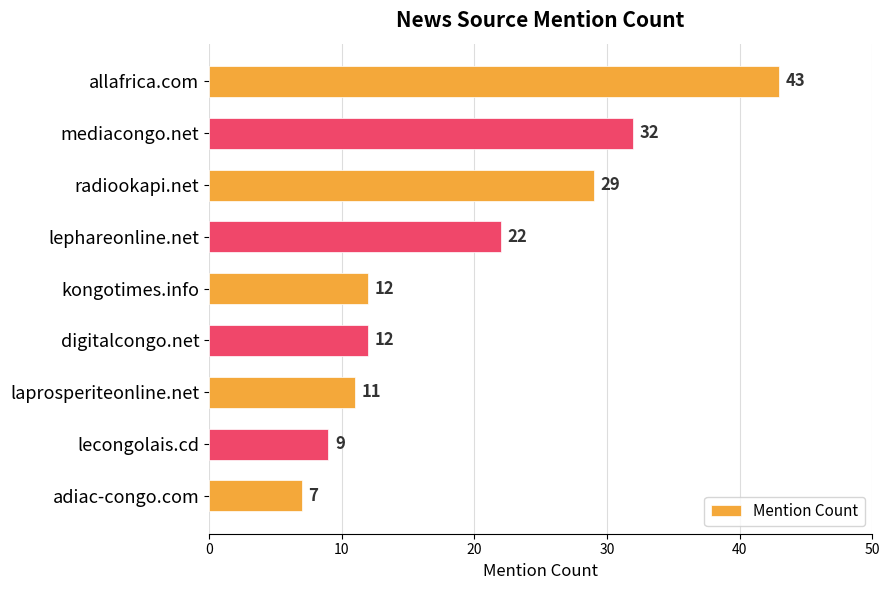

What is the approximate value at adiac-congo.com?

7